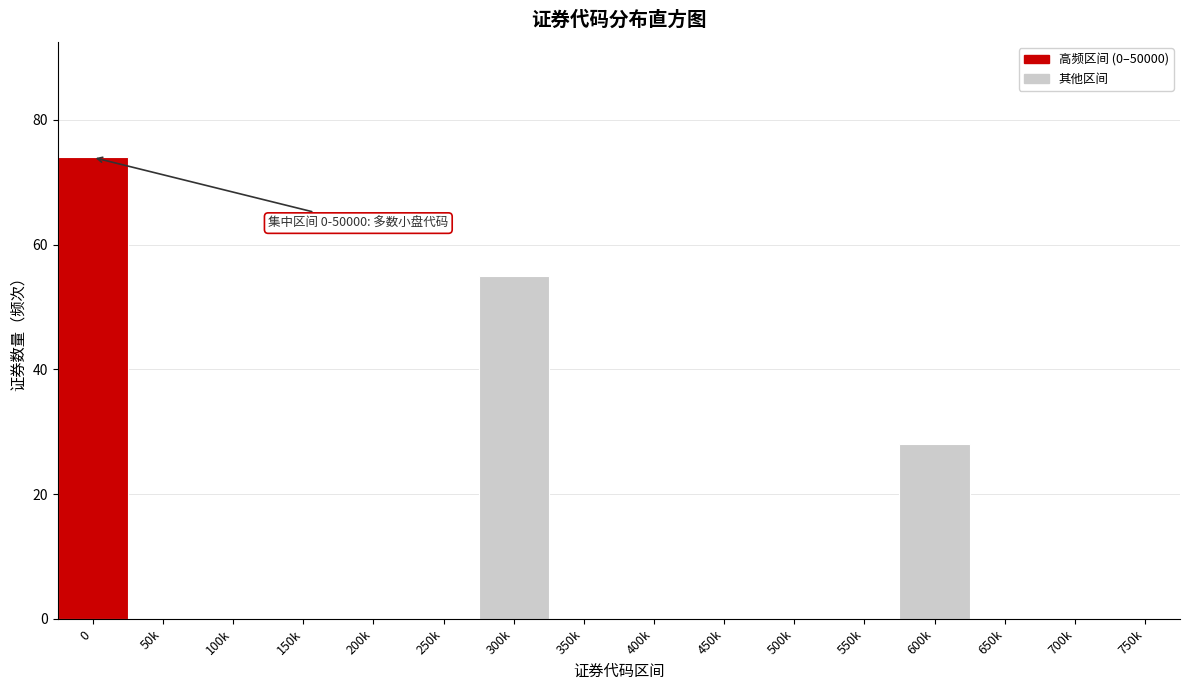

Reading left to right, list all the values displayed in this chart.

0=74	50k=0	100k=0	150k=0	200k=0	250k=0	300k=55	350k=0	400k=0	450k=0	500k=0	550k=0	600k=28	650k=0	700k=0	750k=0